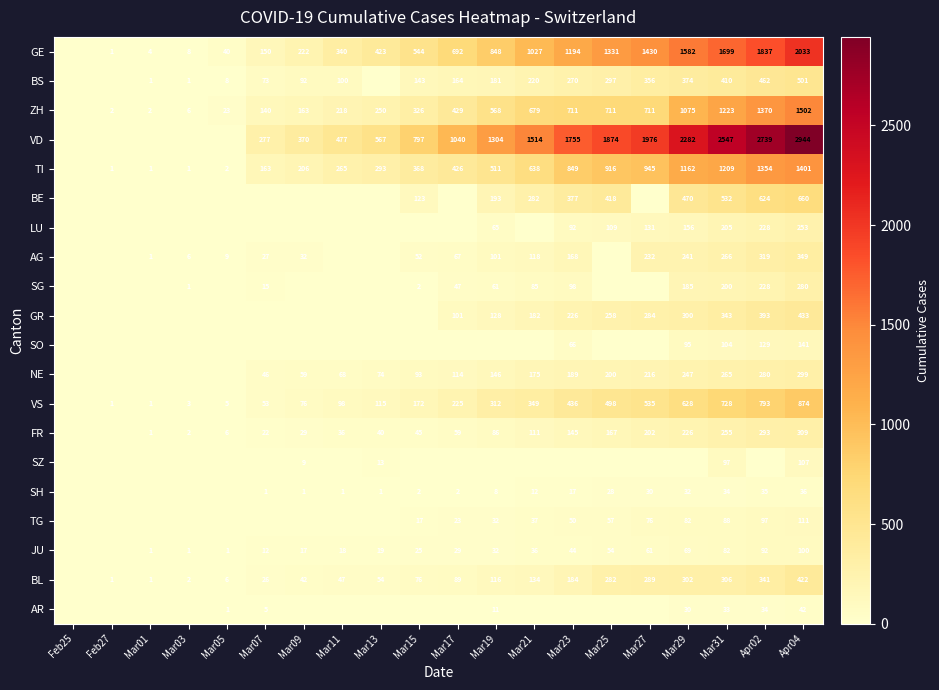

The SO series shows 66 at Mar23. True or false?

True